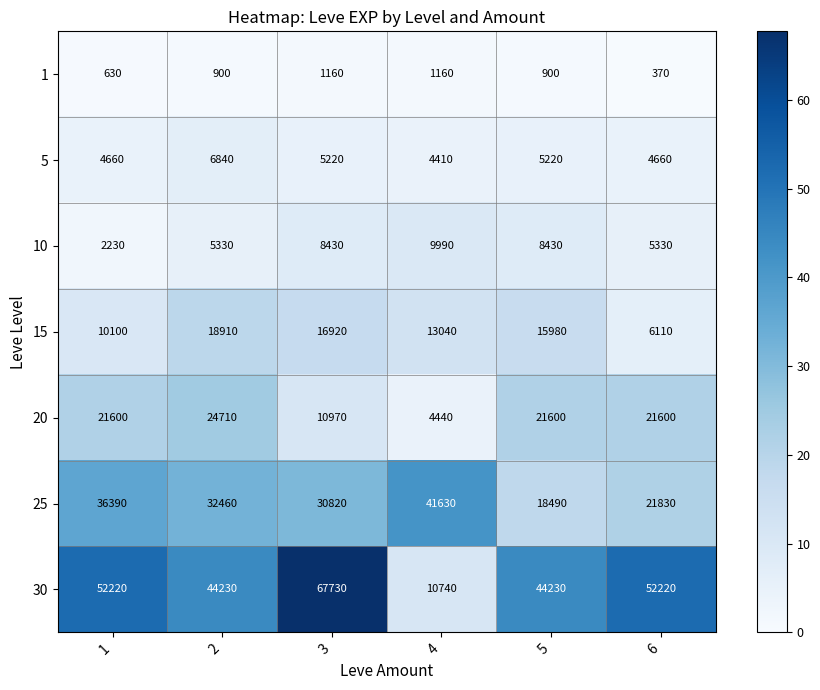

At which category is the sum across all series the highest?

3